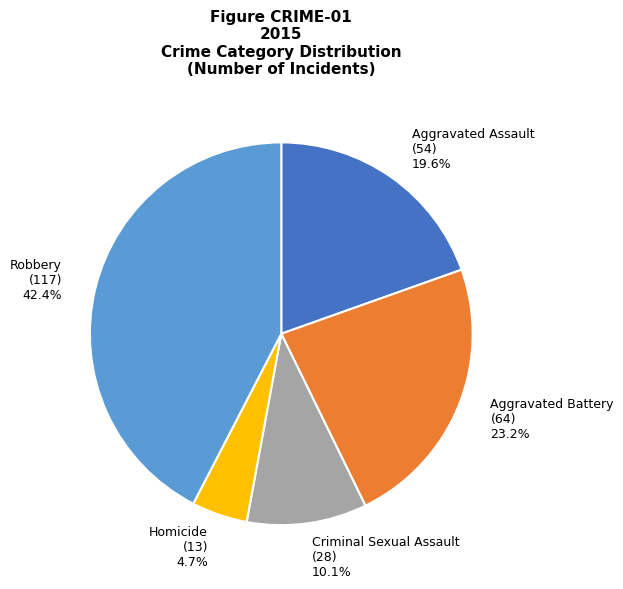

Between Criminal Sexual Assault (28) 10.1% and Aggravated Battery (64) 23.2%, which is larger?

Aggravated Battery (64) 23.2%